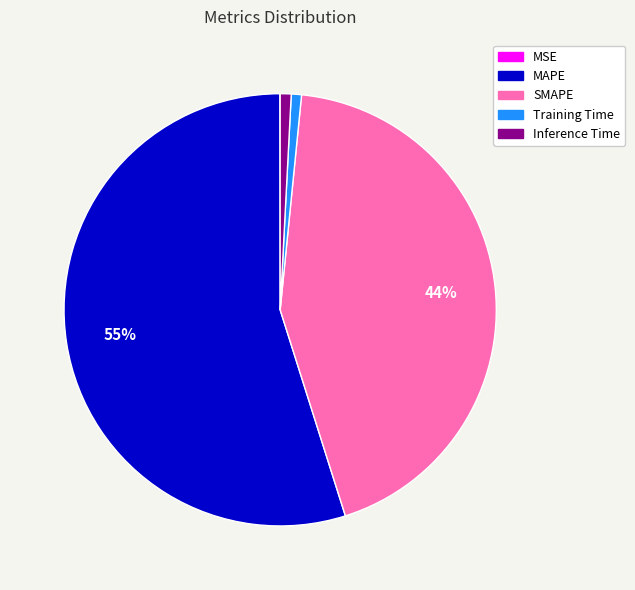

Do Training Time and SMAPE together represent more than half of the pie?

No